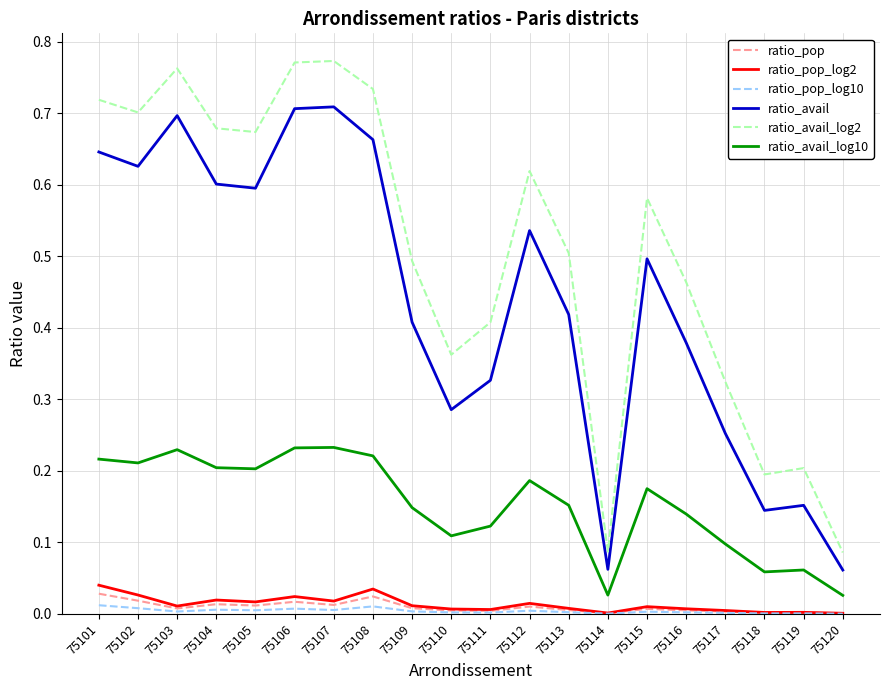

In ratio_pop_log10, how many points are higher than both neighbors (excluding endpoints)?

6